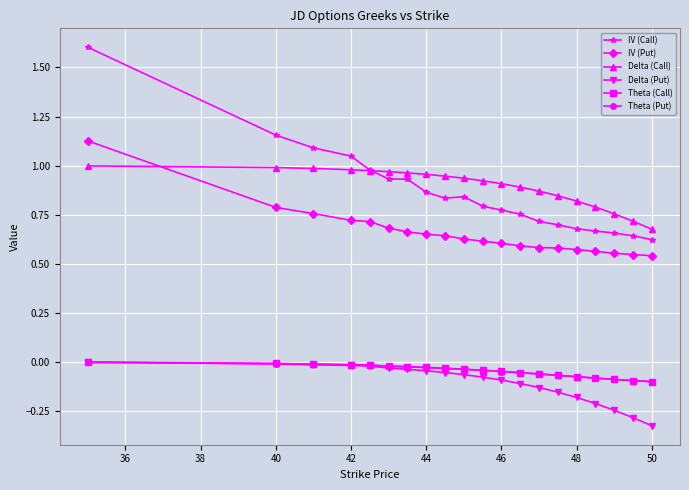

True or false: Theta (Call) and IV (Put) intersect in this chart.

False